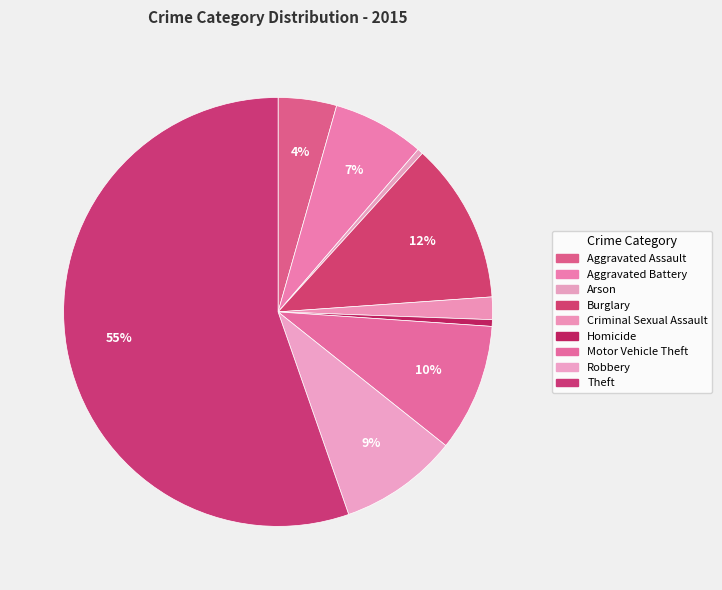

Combined, do Homicide and Arson account for over 50%?

No